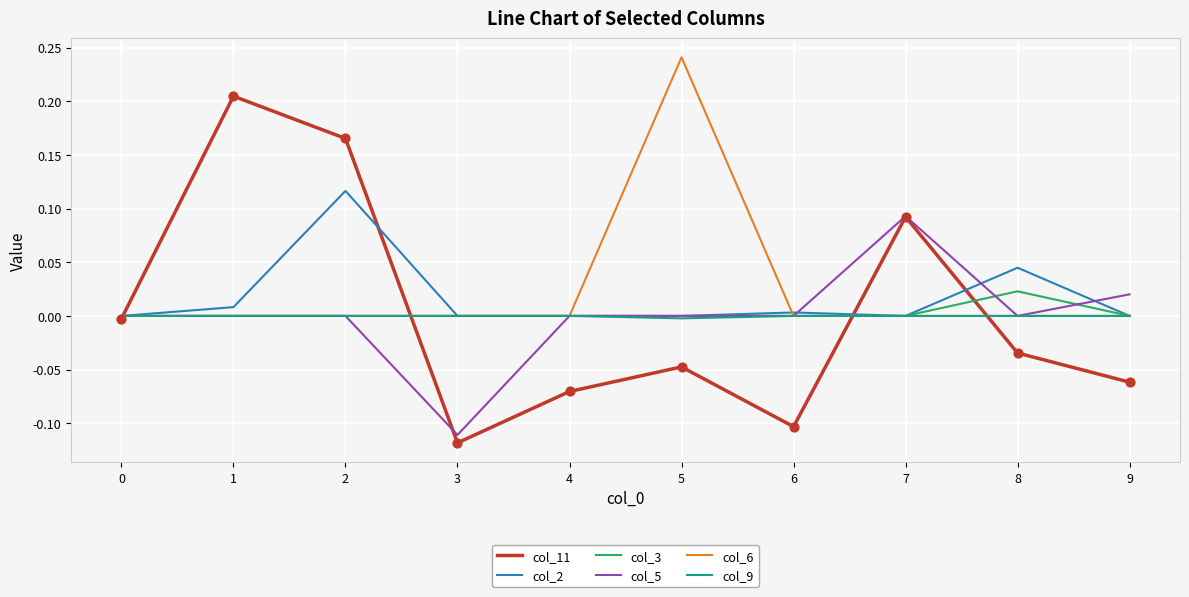

What is the total value across all series at 3?

-0.2